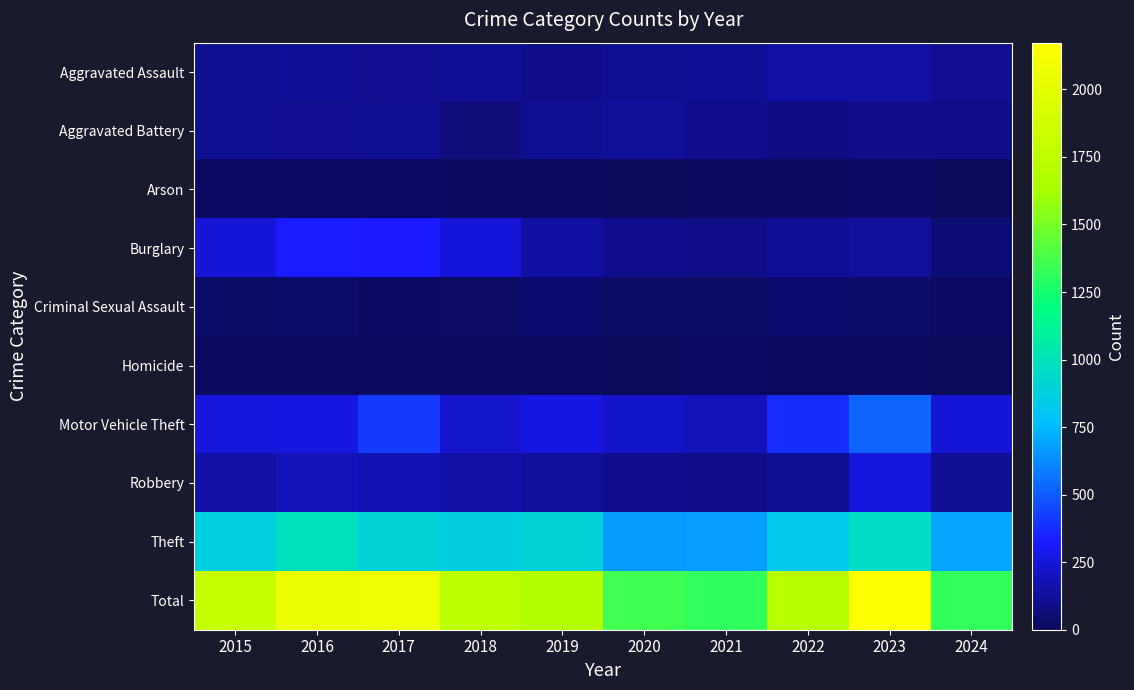

Reading right to left, what are all the values shown in this chart?

Aggravated Assault: 2024=105	2023=146	2022=154	2021=115	2020=113	2019=92	2018=115	2017=105	2016=118	2015=110
Aggravated Battery: 2024=85	2023=92	2022=81	2021=100	2020=125	2019=108	2018=67	2017=108	2016=102	2015=108
Arson: 2024=2	2023=15	2022=11	2021=6	2020=4	2019=5	2018=12	2017=14	2016=20	2015=13
Burglary: 2024=59	2023=130	2022=116	2021=90	2020=100	2019=143	2018=257	2017=329	2016=333	2015=254
Criminal Sexual Assault: 2024=19	2023=32	2022=35	2021=27	2020=28	2019=35	2018=22	2017=21	2016=30	2015=29
Homicide: 2024=3	2023=10	2022=9	2021=13	2020=2	2019=5	2018=10	2017=8	2016=7	2015=9
Motor Vehicle Theft: 2024=244	2023=524	2022=376	2021=193	2020=221	2019=273	2018=231	2017=411	2016=265	2015=261
Robbery: 2024=111	2023=260	2022=111	2021=91	2020=97	2019=135	2018=155	2017=178	2016=194	2015=154
Theft: 2024=693	2023=964	2022=827	2021=678	2020=666	2019=891	2018=868	2017=892	2016=984	2015=874
Total: 2024=1321	2023=2173	2022=1720	2021=1313	2020=1356	2019=1687	2018=1737	2017=2066	2016=2053	2015=1812